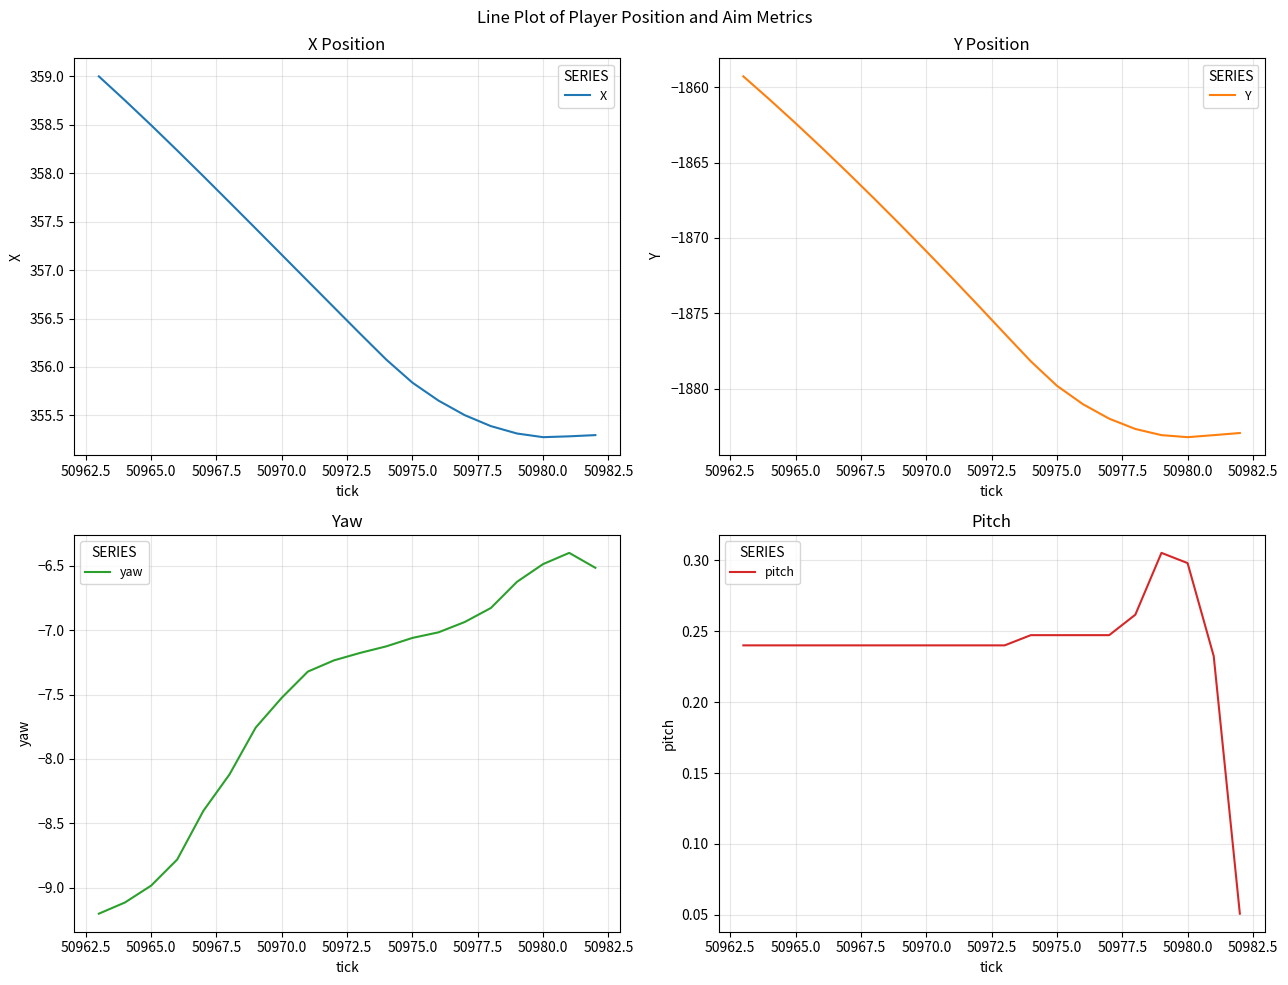

True or false: Y and yaw cross at least once.

False